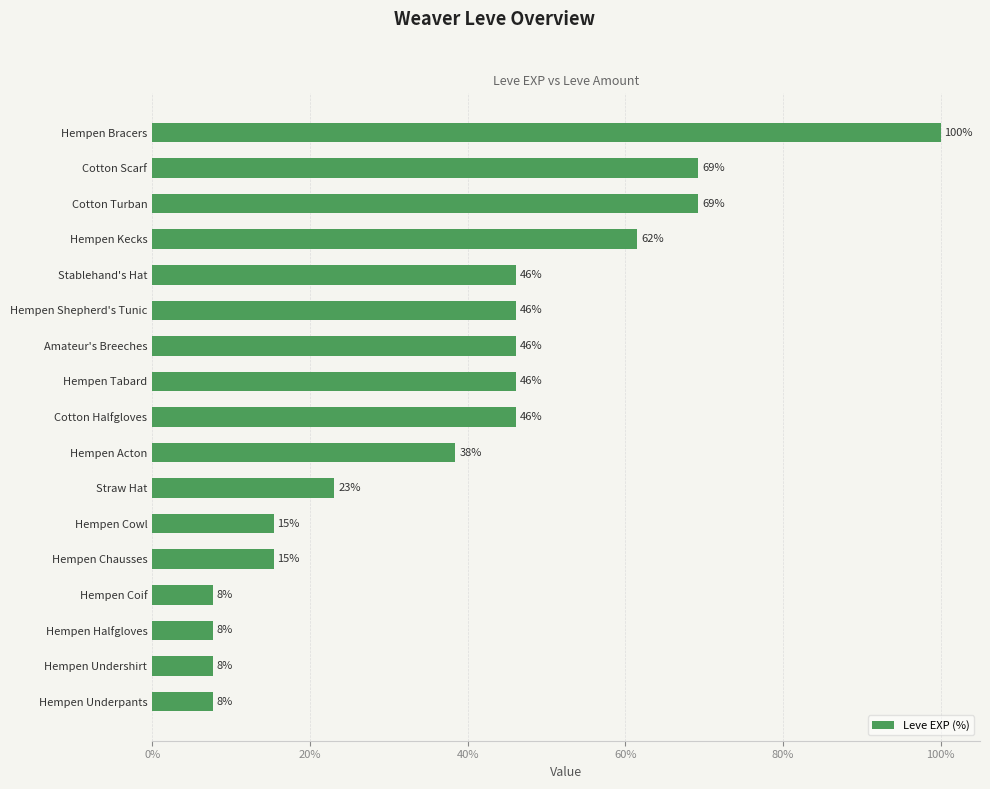

What position from the bottom is Amateur's Breeches?

11